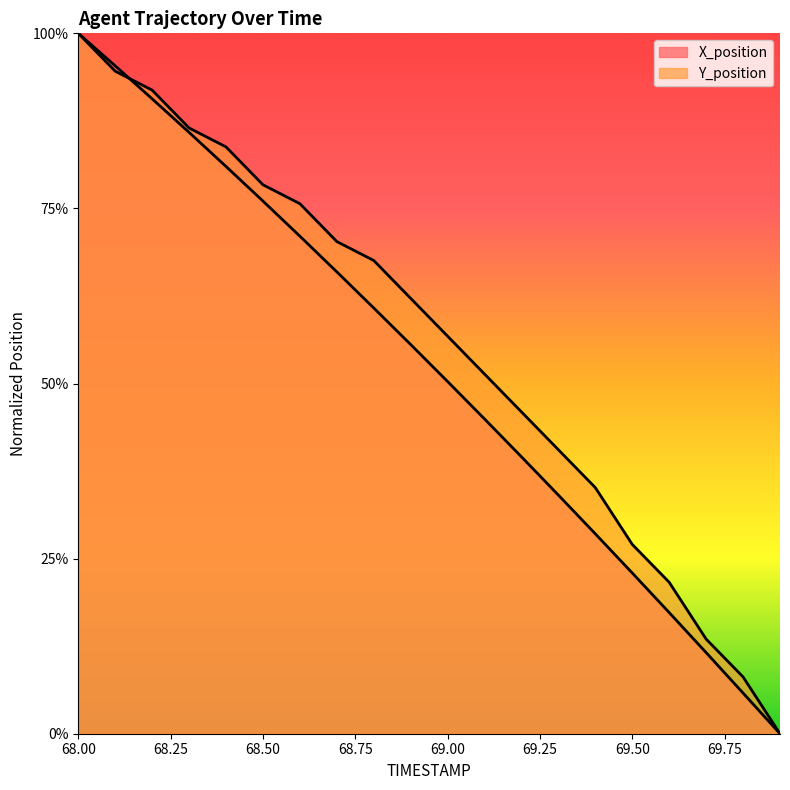

What are all the series names shown in the legend?

X_position, Y_position